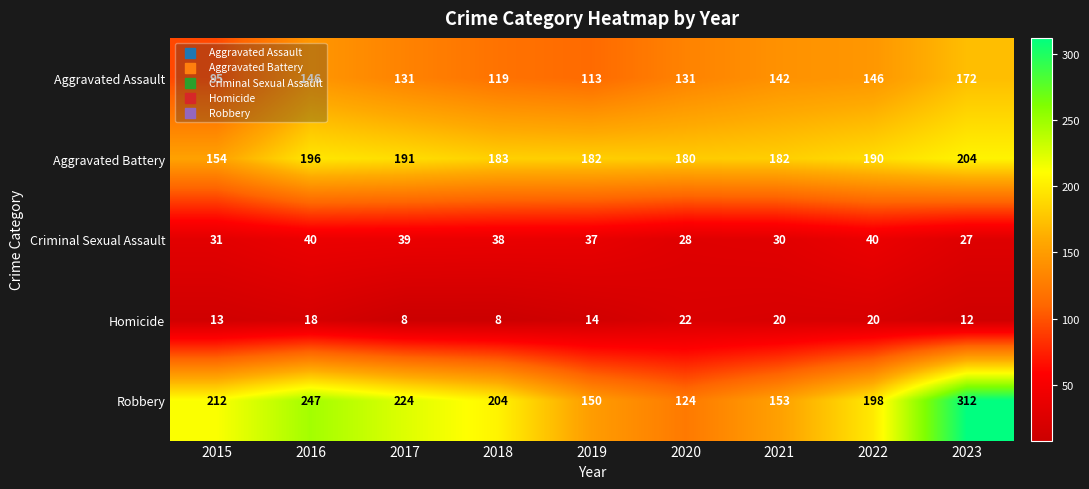

What is the spread (max minus min) of values at 2021?

162